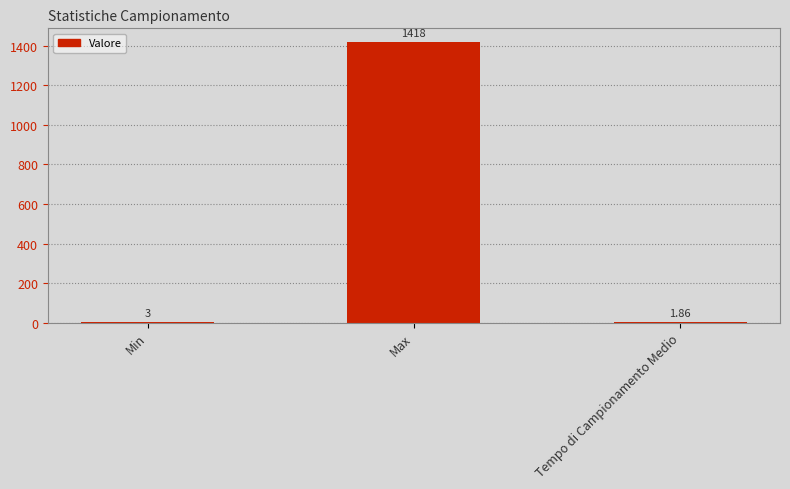

What is the difference between the values at Tempo di Campionamento Medio and Min?

1.1